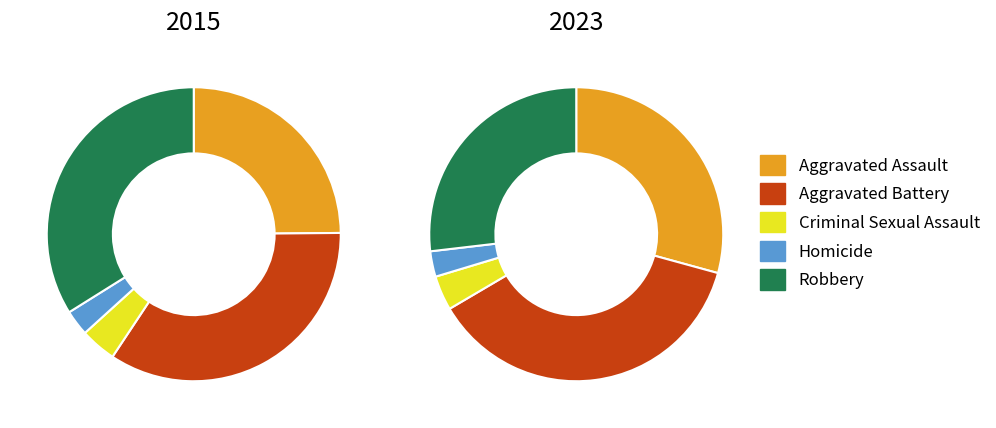

Count the number of slices in the pie.

5